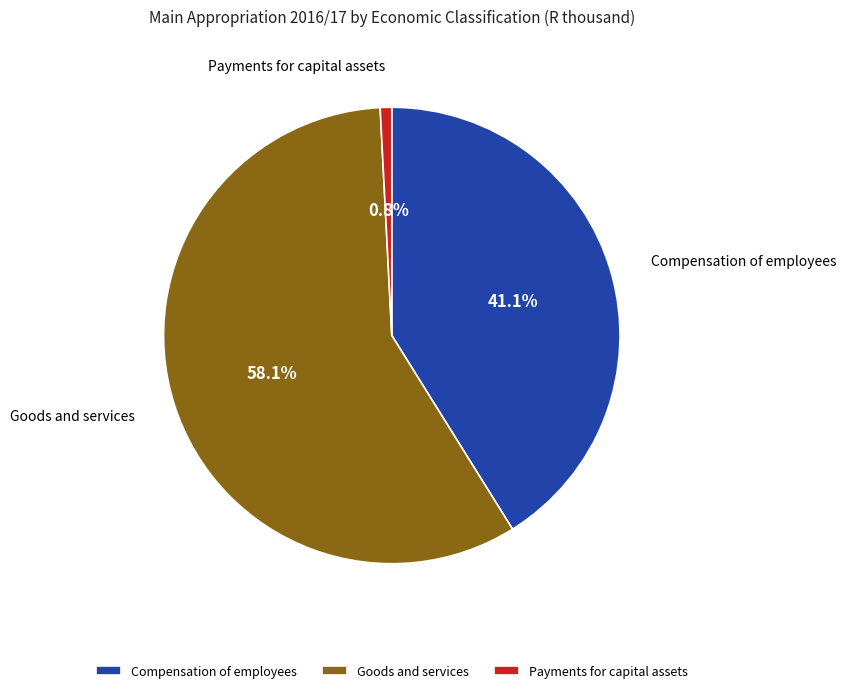

To the nearest percent, what is the average slice percentage?

33%